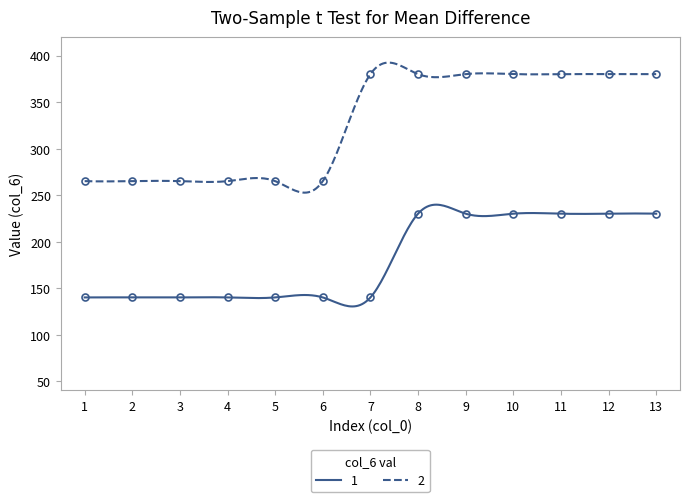

True or false: 1 and 2 intersect in this chart.

False